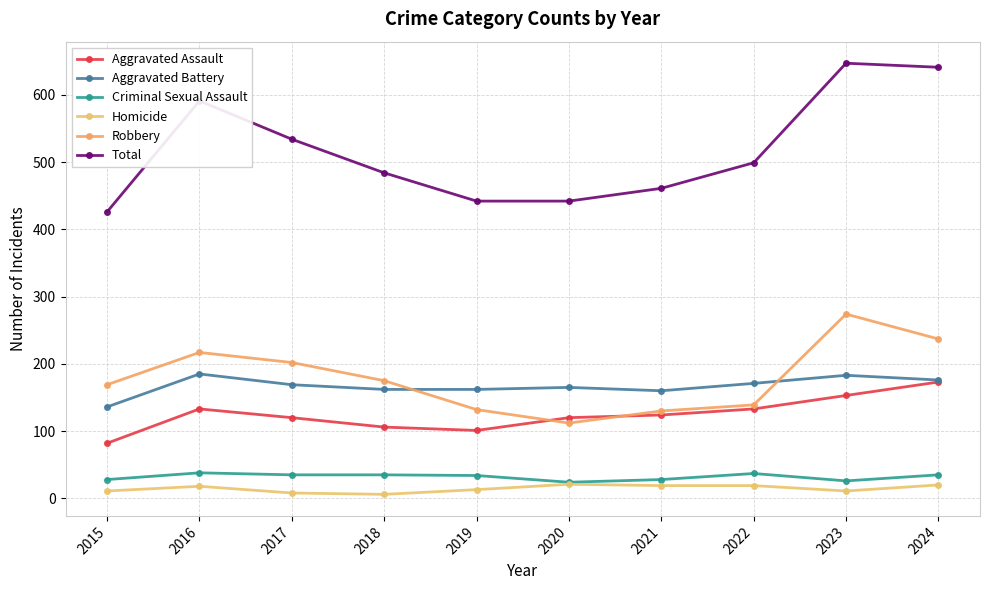

Rank the series at 2019 from highest to lowest value.

Total, Aggravated Battery, Robbery, Aggravated Assault, Criminal Sexual Assault, Homicide